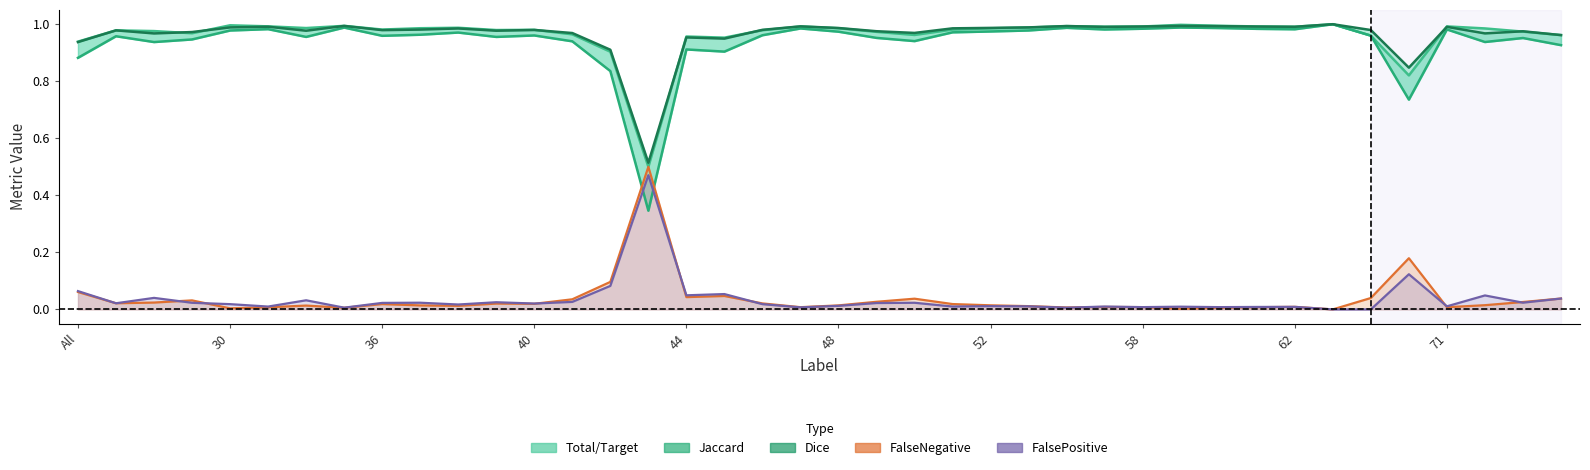

What is the average value of the Jaccard series?

0.9